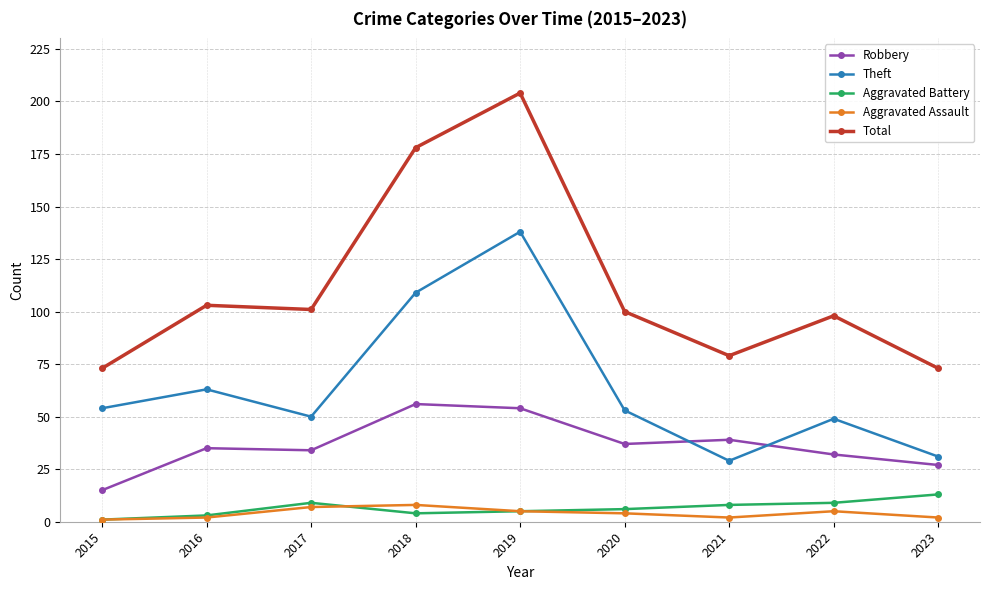

At which category does Theft reach its first local valley?

2017